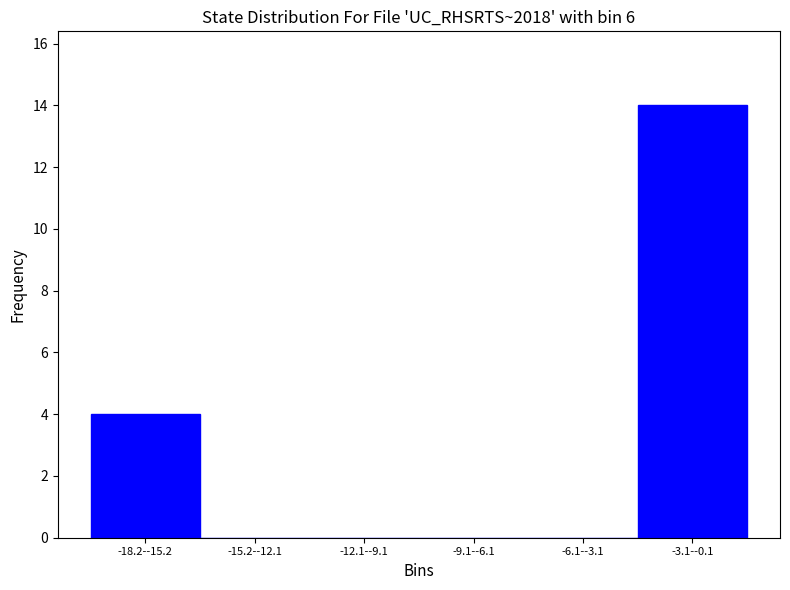

Reading left to right, transcribe all the data shown in this chart.

-18.2--15.2=4	-15.2--12.1=0	-12.1--9.1=0	-9.1--6.1=0	-6.1--3.1=0	-3.1--0.1=14